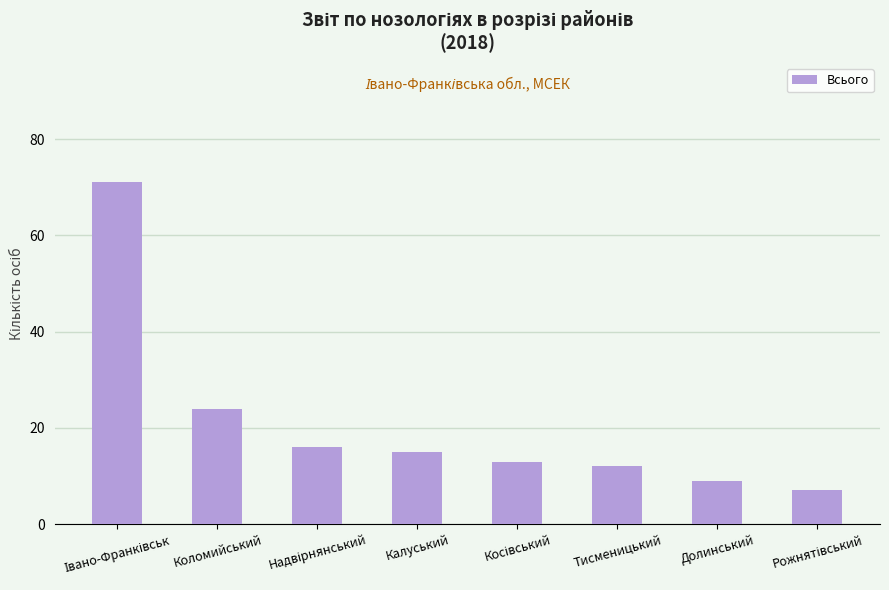

What is the average value?

21